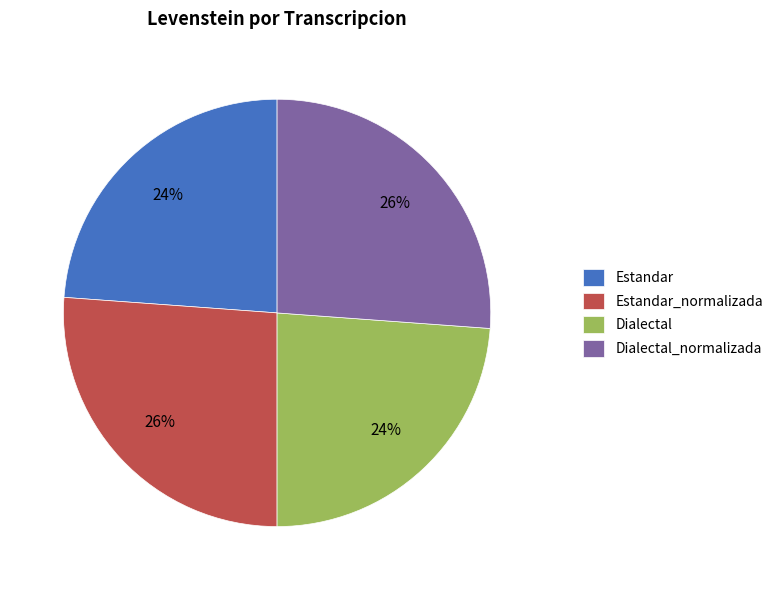

To the nearest percent, what portion does Estandar represent?

24%